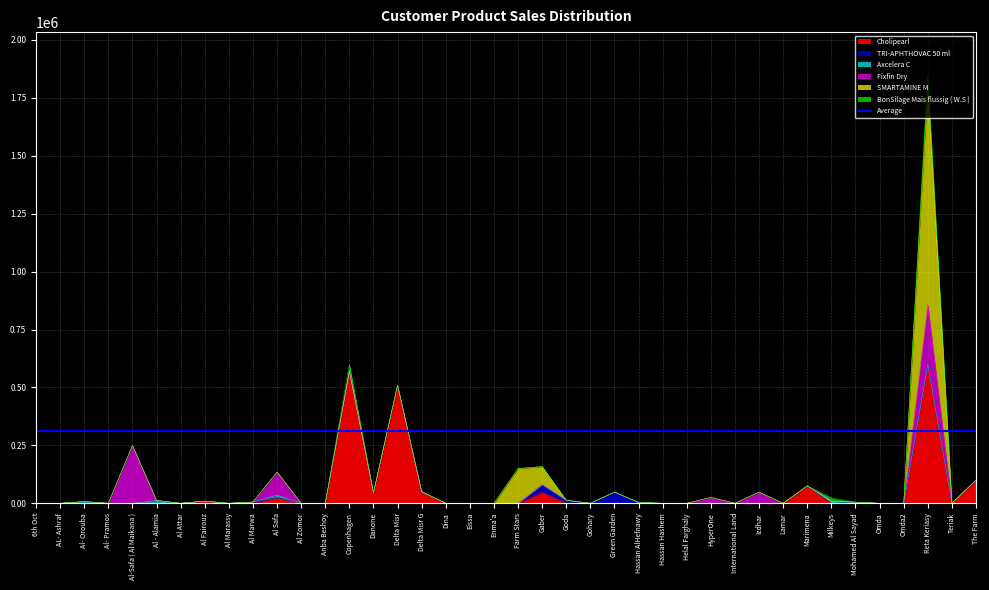

Which has a higher value, Al Fairouz or Lamar?

Al Fairouz